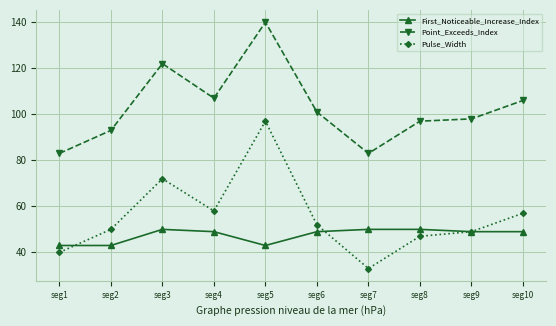

True or false: Point_Exceeds_Index and Pulse_Width cross at least once.

False